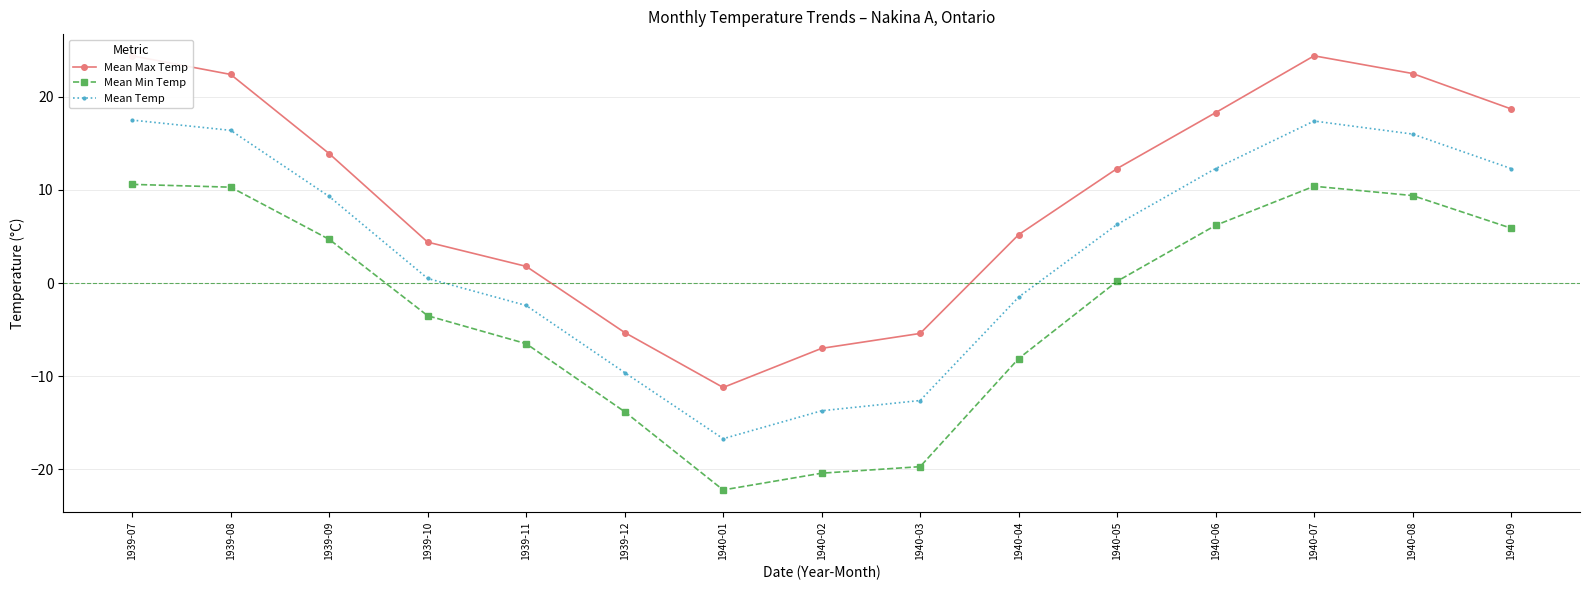

Which series changed the most between 1939-10 and 1940-04?

Mean Min Temp